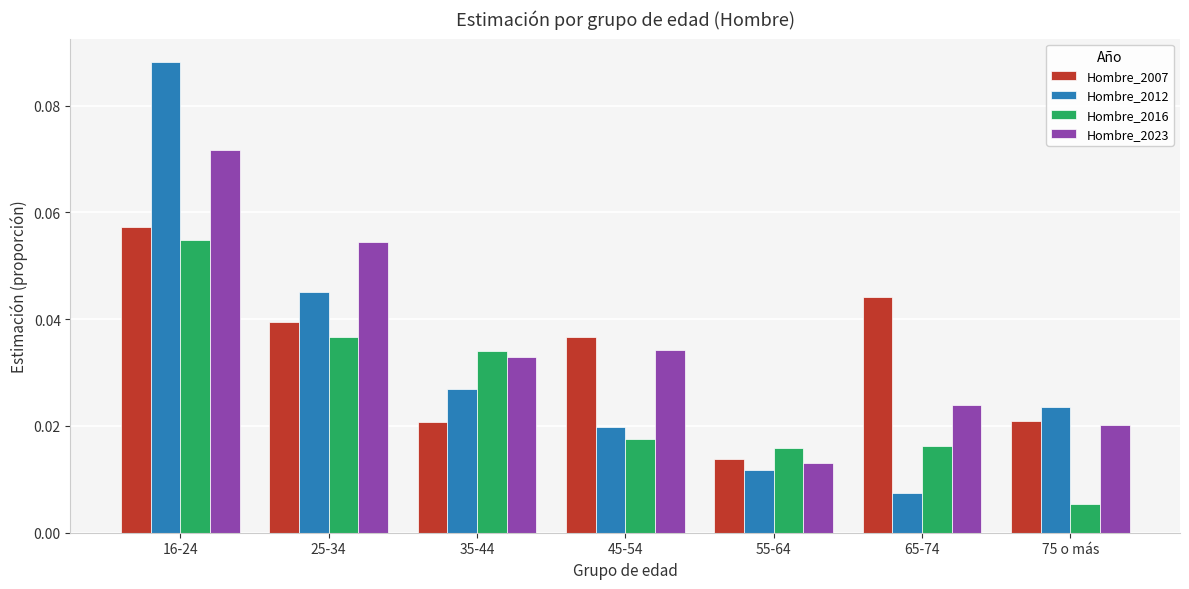

Which label corresponds to the largest value in the chart?

16-24